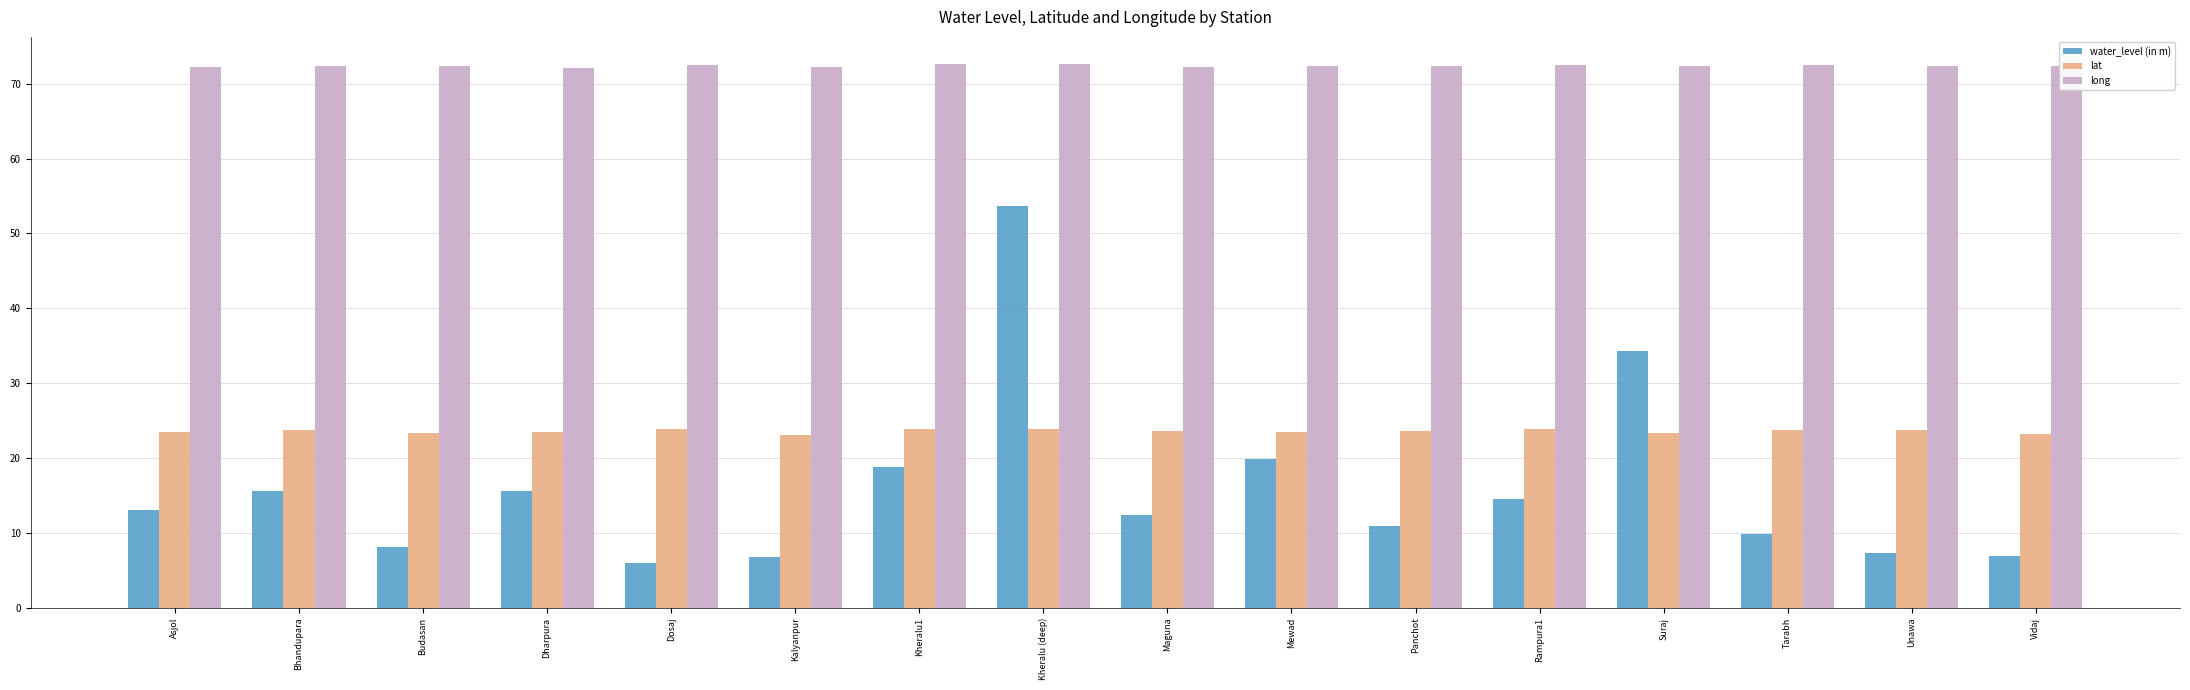

List the series in order of their peak value, highest first.

long, water_level (in m), lat